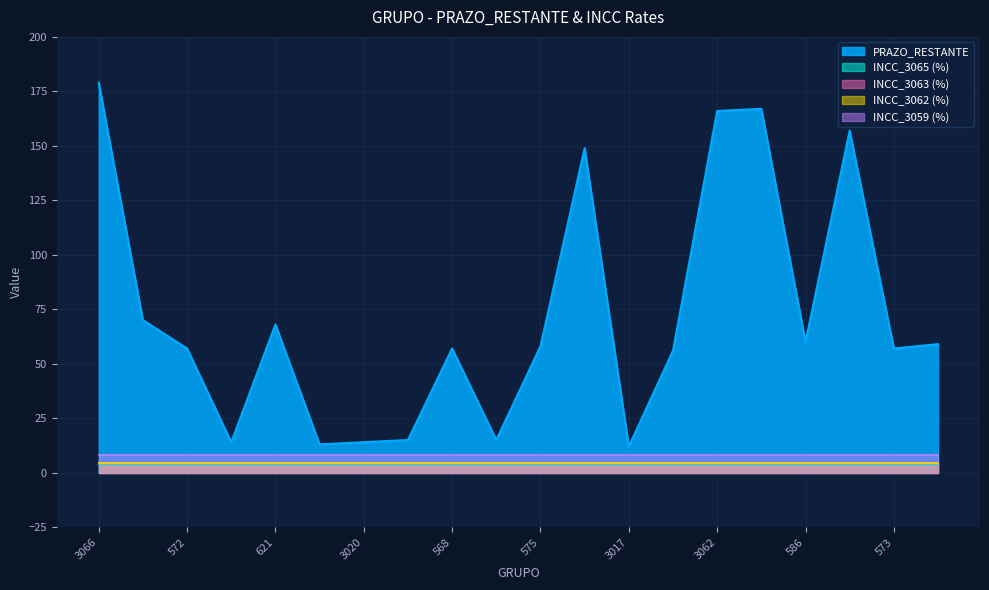

Reading right to left, list all the values displayed in this chart.

PRAZO_RESTANTE: 581=59.0	573=57.0	3060=157.0	586=60.0	3063=167.0	3062=166.0	567=56.0	3017=12.0	3052=149.0	575=58.0	3022=15.0	568=57.0	3021=15.0	3020=14.0	3018=13.0	621=68.0	3019=14.0	572=57.0	627=70.0	3066=179.0
INCC_3065: 581=0.0	573=0.0	3060=0.0	586=0.0	3063=0.0	3062=0.0	567=0.0	3017=0.0	3052=0.0	575=0.0	3022=0.0	568=0.0	3021=0.0	3020=0.0	3018=0.0	621=0.0	3019=0.0	572=0.0	627=0.0	3066=0.0
INCC_3063: 581=0.0	573=0.0	3060=0.0	586=0.0	3063=0.0	3062=0.0	567=0.0	3017=0.0	3052=0.0	575=0.0	3022=0.0	568=0.0	3021=0.0	3020=0.0	3018=0.0	621=0.0	3019=0.0	572=0.0	627=0.0	3066=0.0
INCC_3062: 581=0.0	573=0.0	3060=0.0	586=0.0	3063=0.0	3062=0.0	567=0.0	3017=0.0	3052=0.0	575=0.0	3022=0.0	568=0.0	3021=0.0	3020=0.0	3018=0.0	621=0.0	3019=0.0	572=0.0	627=0.0	3066=0.0
INCC_3059: 581=0.1	573=0.1	3060=0.1	586=0.1	3063=0.1	3062=0.1	567=0.1	3017=0.1	3052=0.1	575=0.1	3022=0.1	568=0.1	3021=0.1	3020=0.1	3018=0.1	621=0.1	3019=0.1	572=0.1	627=0.1	3066=0.1